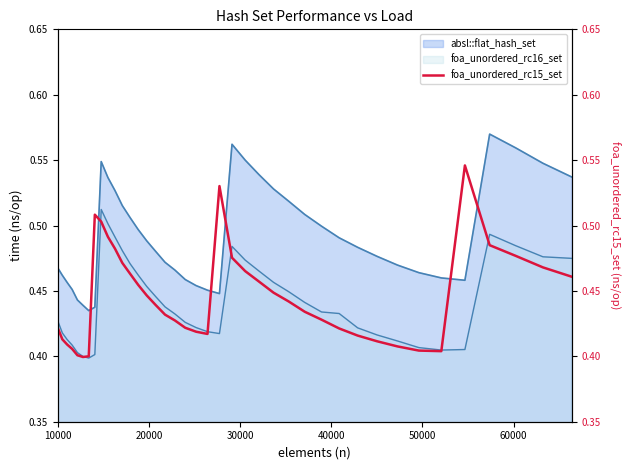

Is it true that the value at 50000 is 0.4?

True